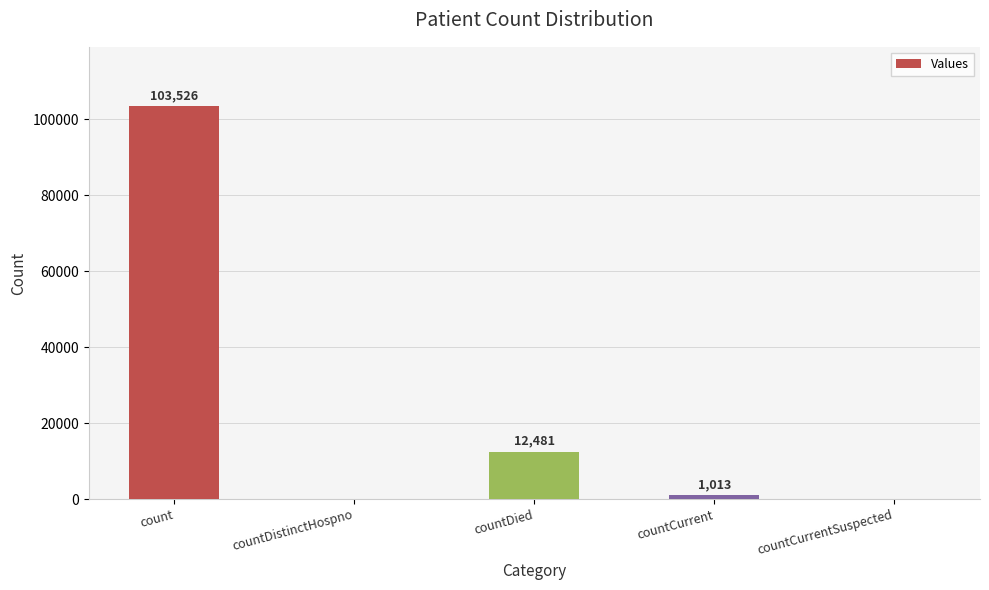

The chart shows a value of 41079 at count. True or false?

False